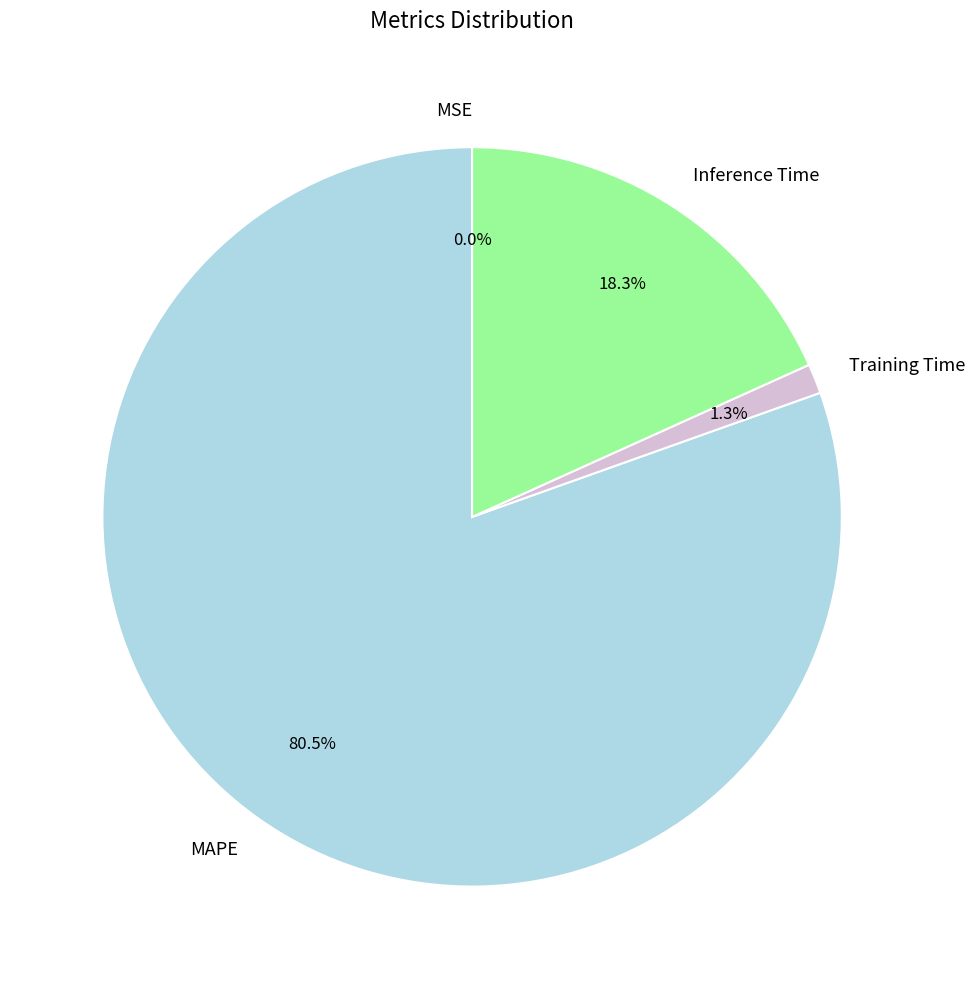

What is the majority slice?

MAPE